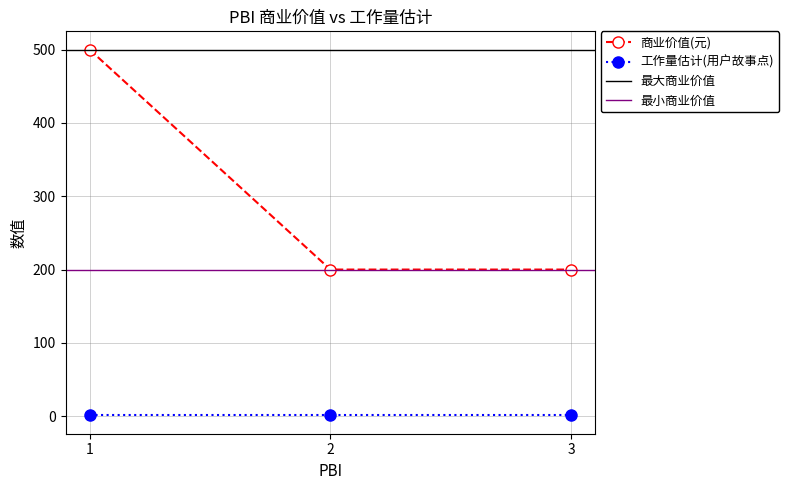

Between 3 and 2, which is larger?

3